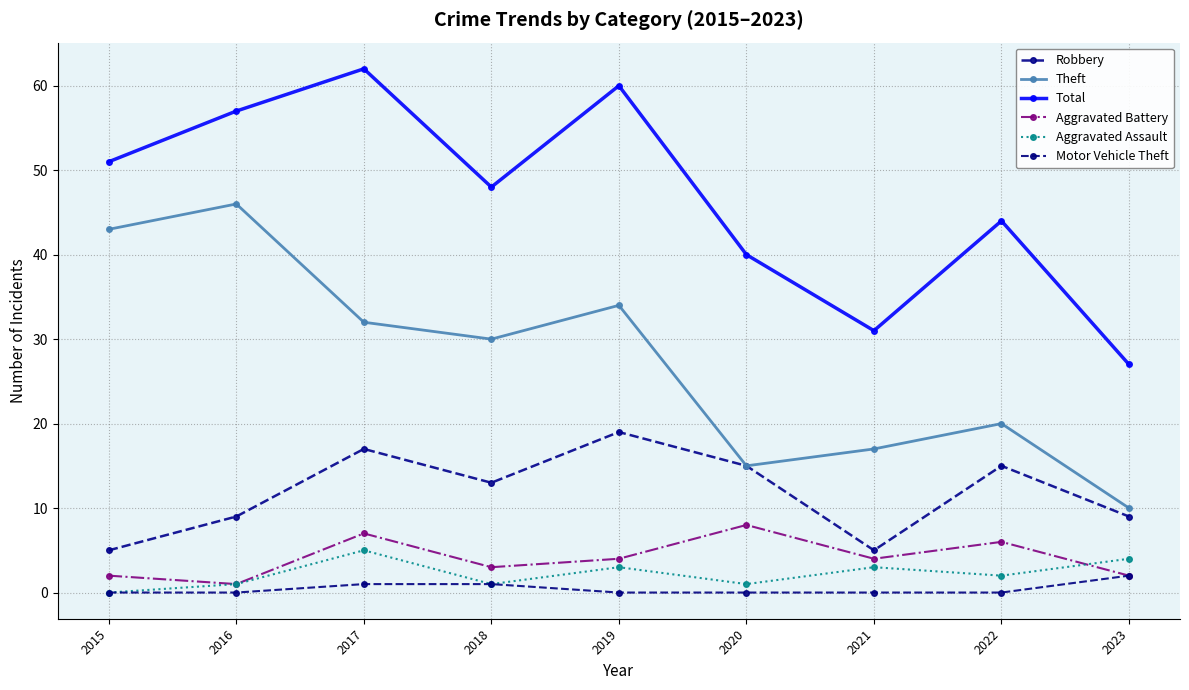

At which category does Theft reach its first local peak?

2016